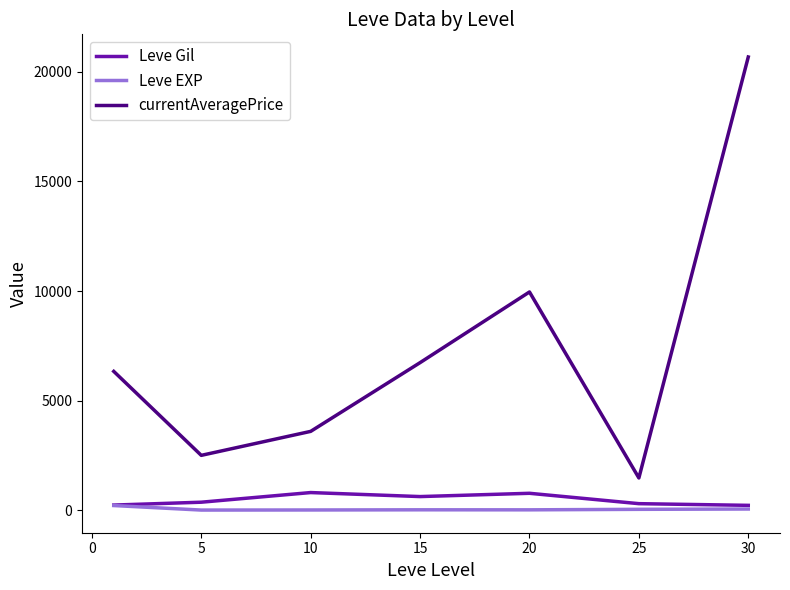

True or false: currentAveragePrice and Leve EXP cross at least once.

False